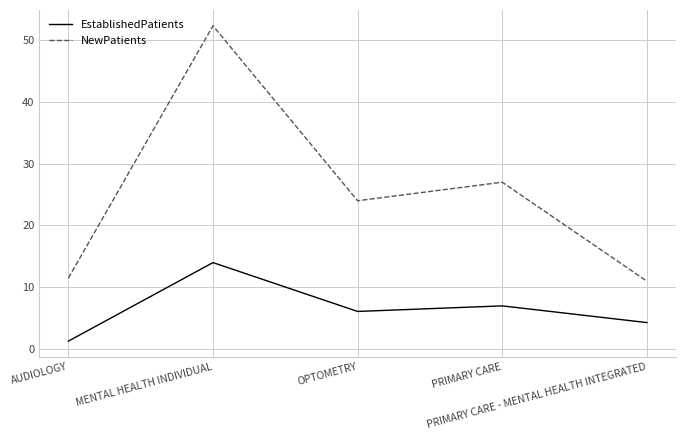

At how many categories does at least one series exceed 14?

3